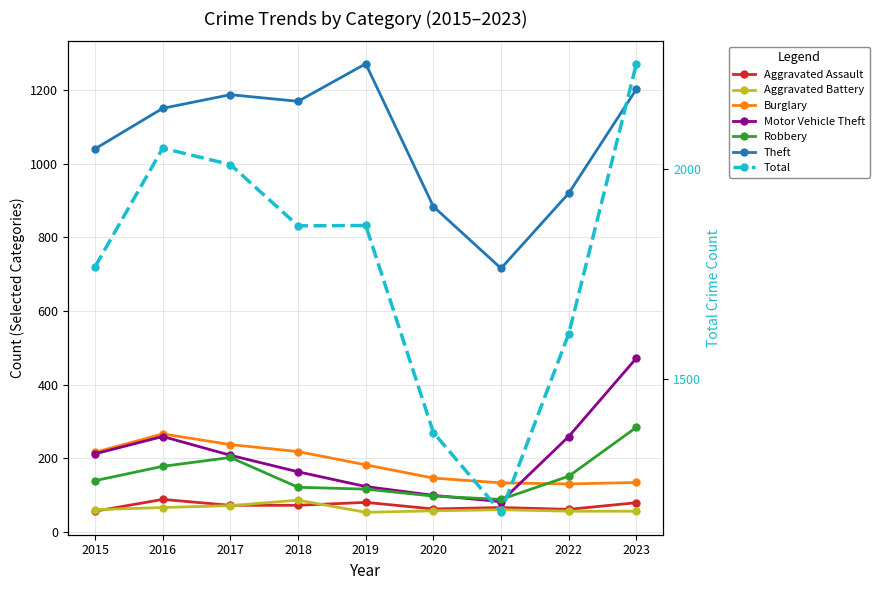

What is the sum of the Aggravated Assault values at 2015 and 2022?

117